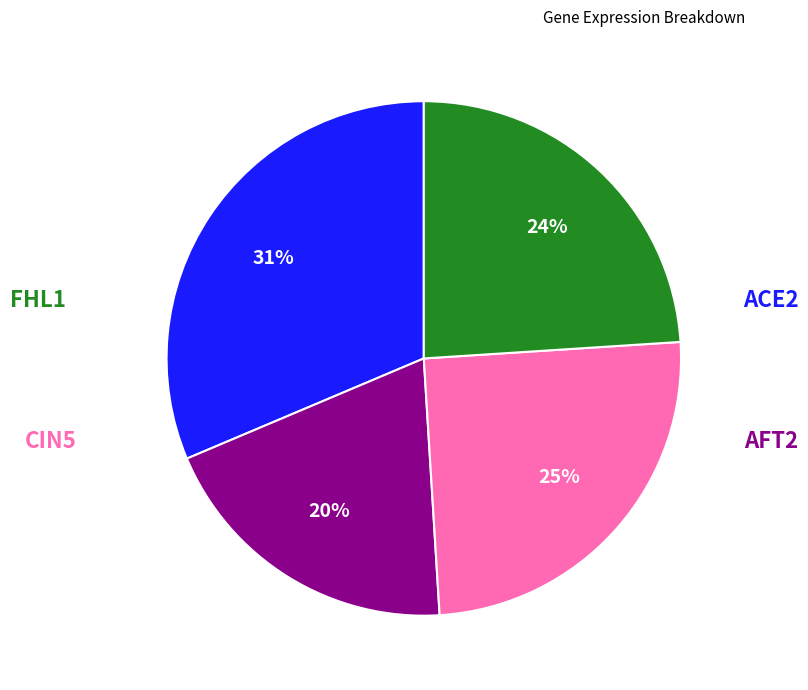

Does any single category account for the majority?

No